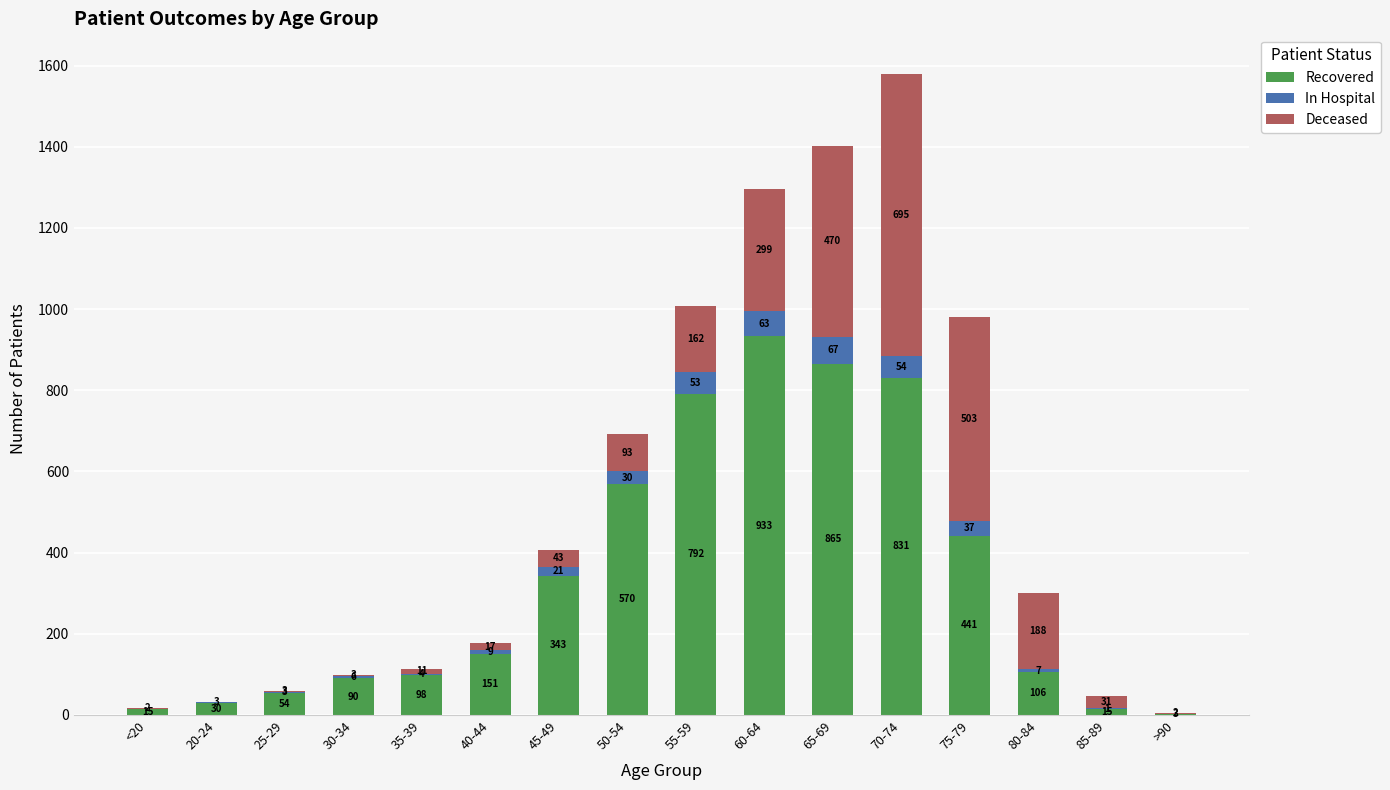

What is the sum of all Recovered values?

5337